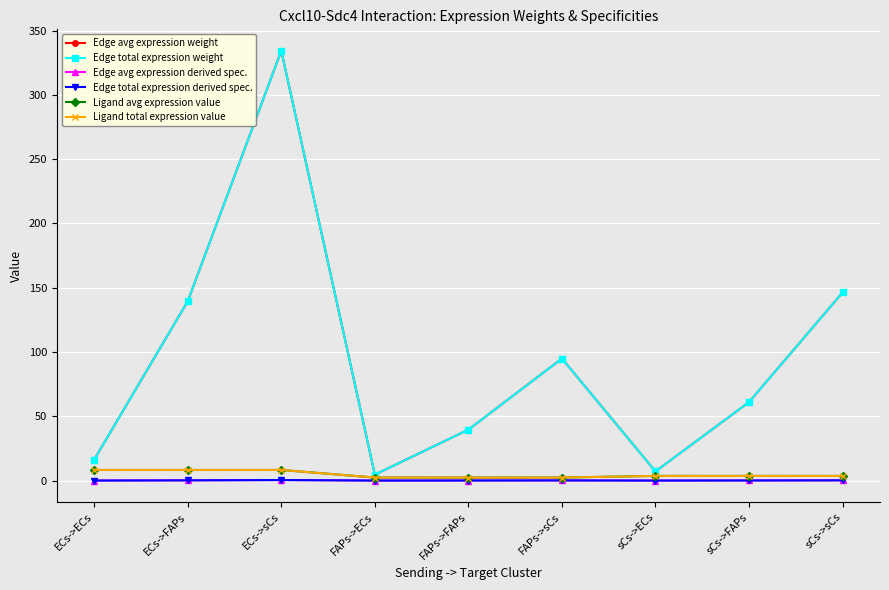

True or false: Edge avg expression weight and Ligand avg expression value intersect in this chart.

False